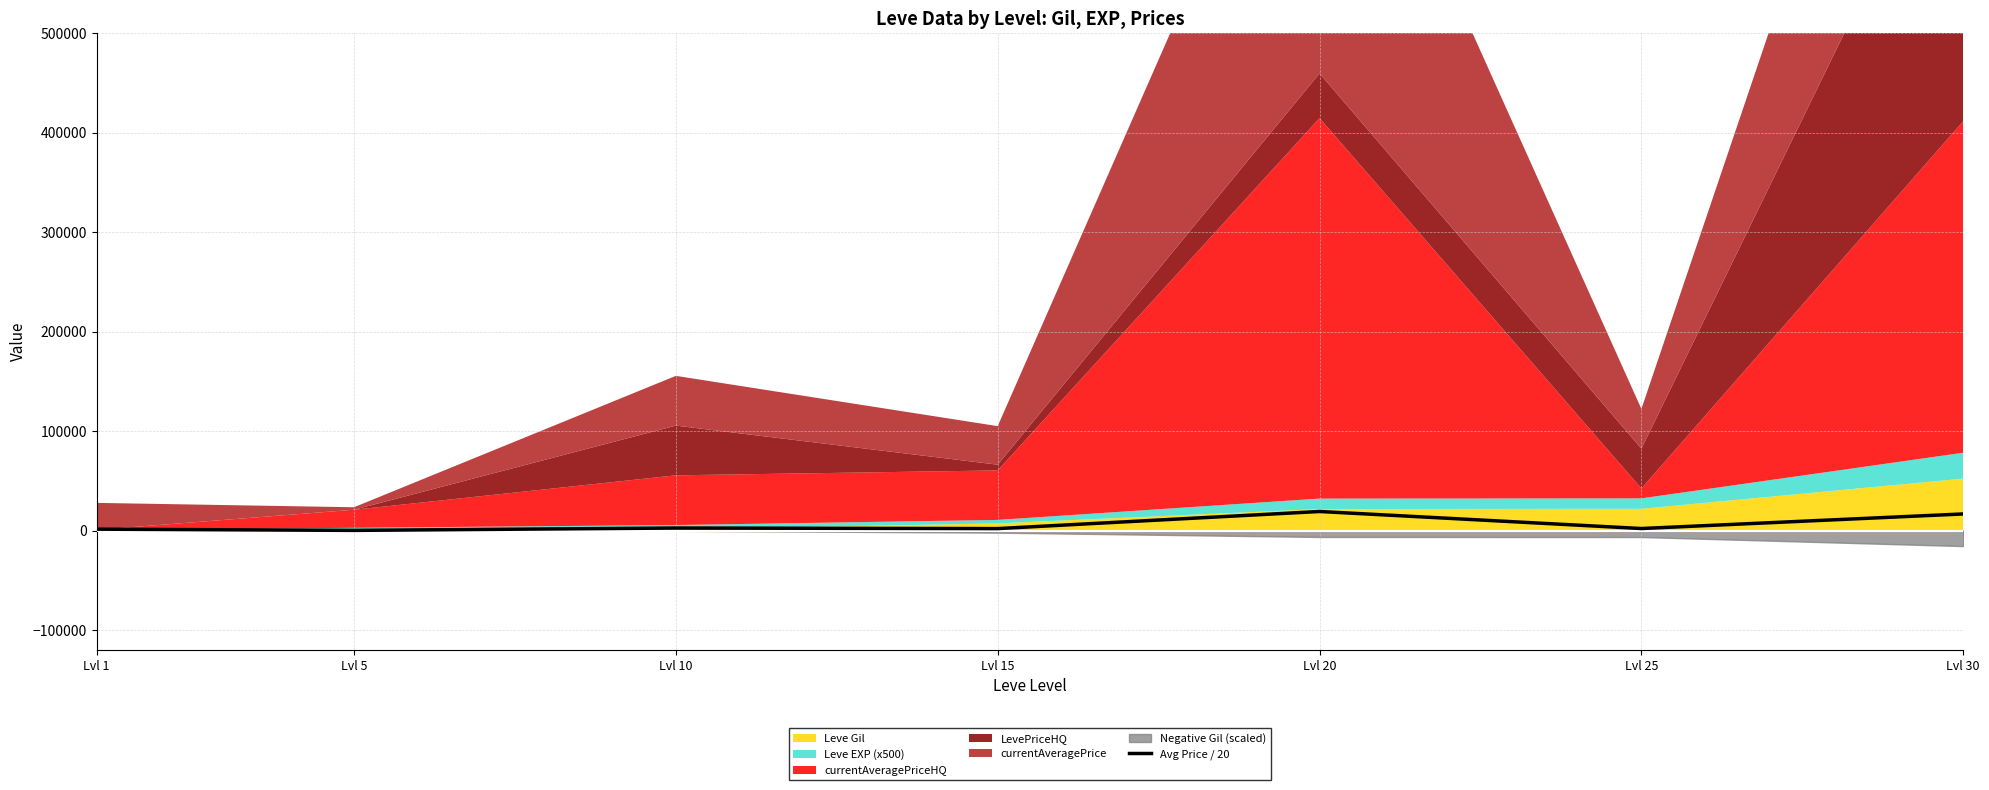

What is the approximate value at Lvl 1?

1356.4